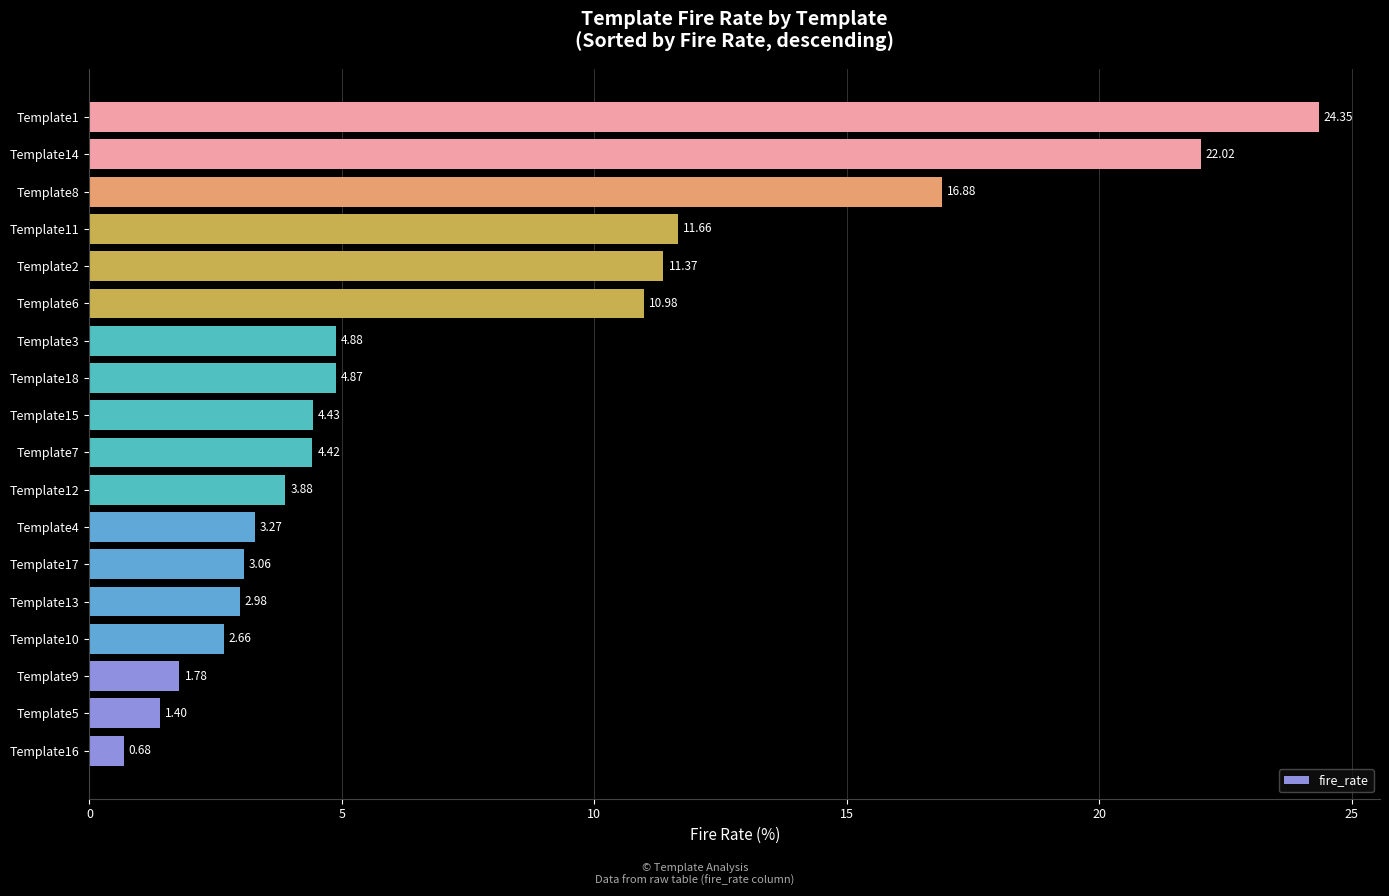

Rank the categories by value from lowest to highest.

Template16, Template5, Template9, Template10, Template13, Template17, Template4, Template12, Template7, Template15, Template18, Template3, Template6, Template2, Template11, Template8, Template14, Template1